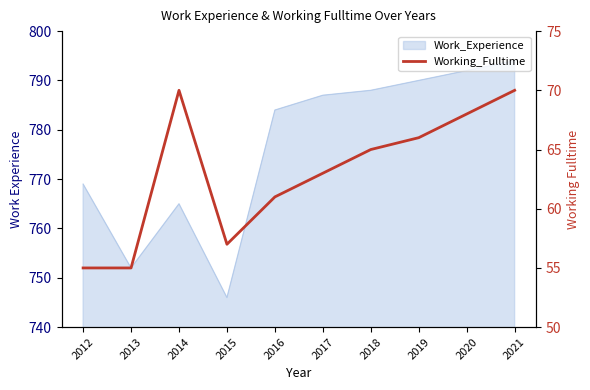

What is the value of the 5th point from the left?

61